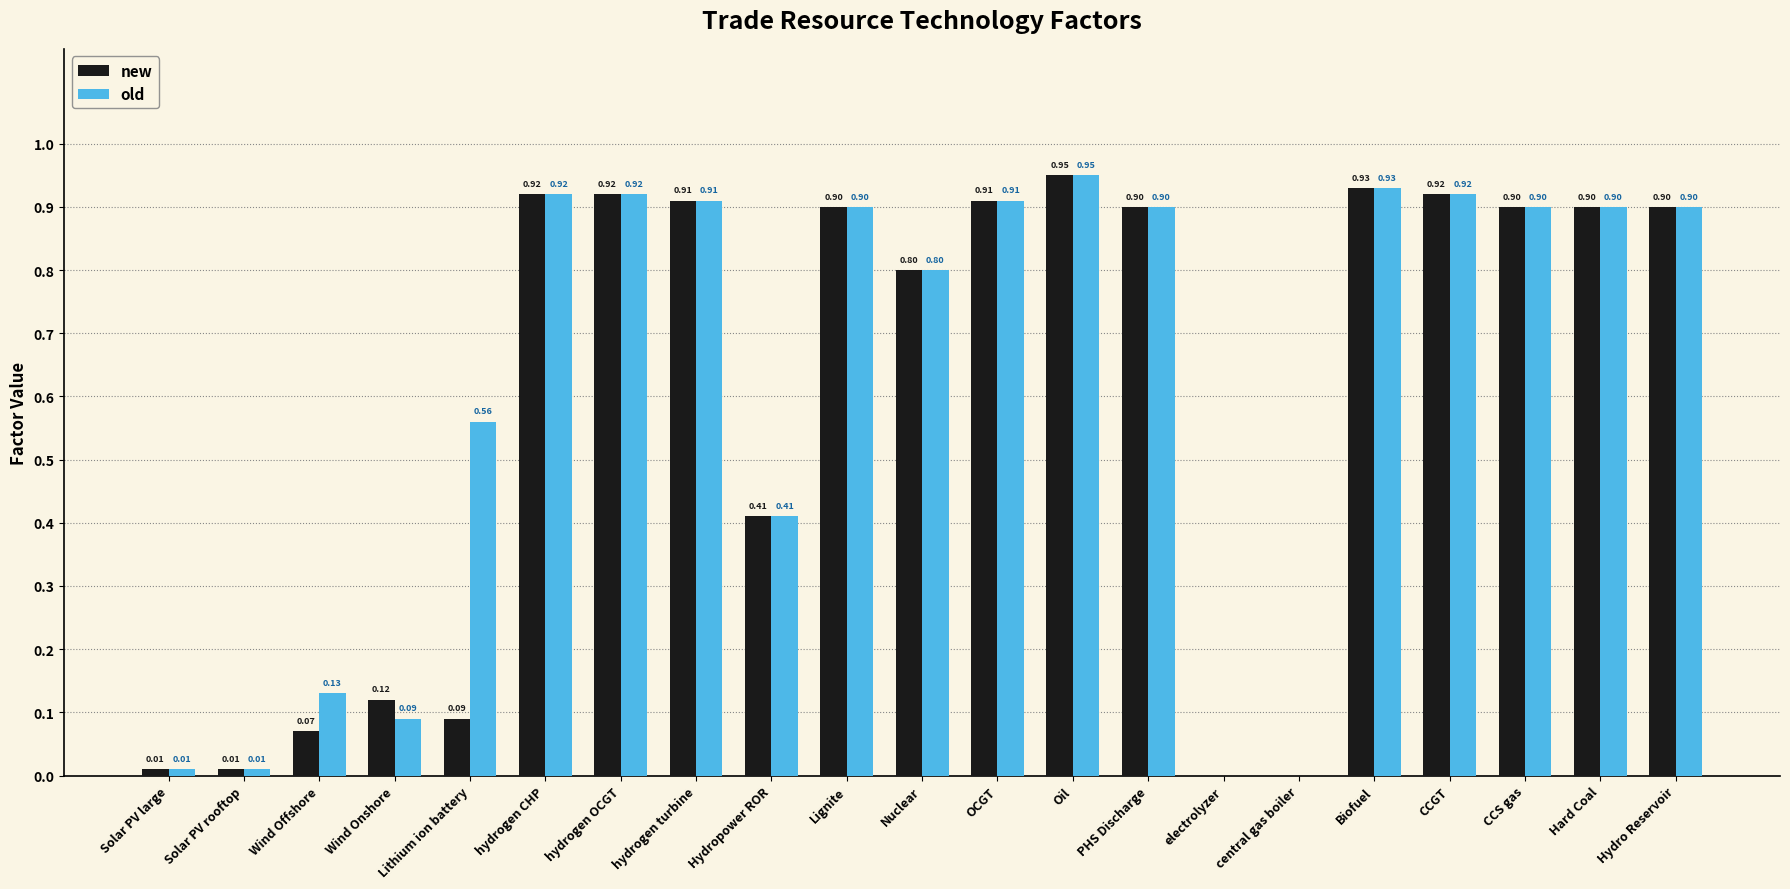

What is the difference between the new values at hydrogen CHP and Hydropower ROR?

0.5